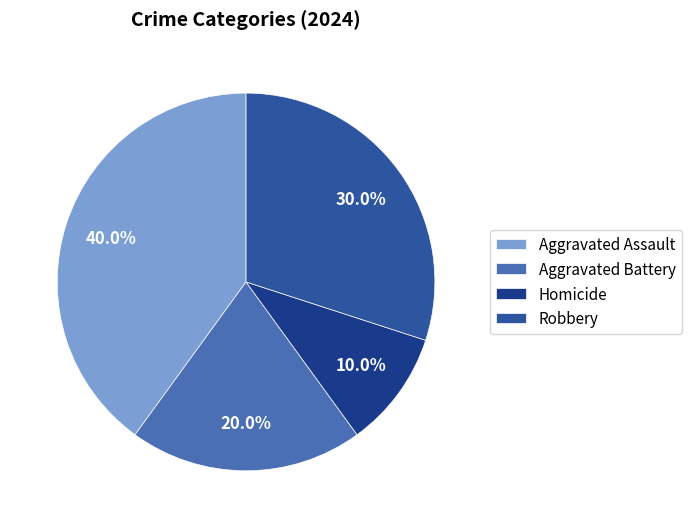

Which has a higher value, Aggravated Battery or Homicide?

Aggravated Battery